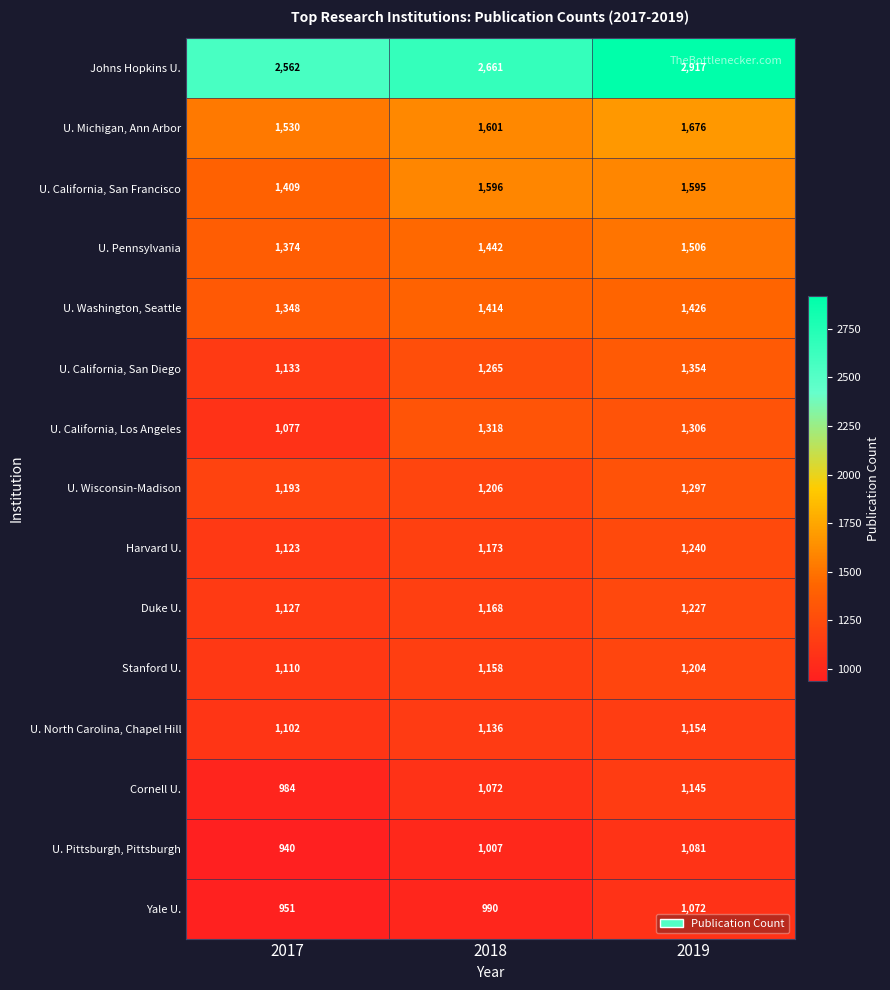

What is the sum of all Stanford U. values?

3472